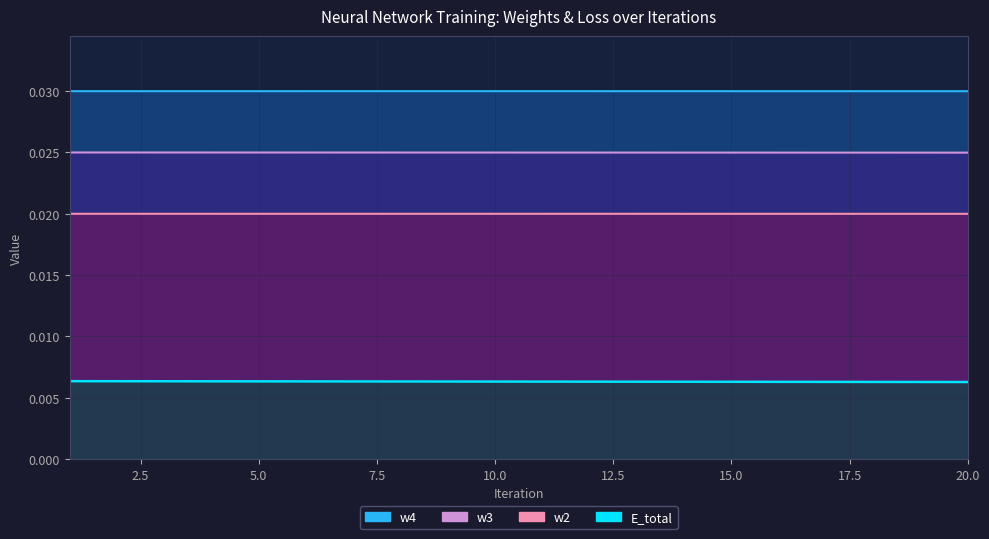

Between 12 and 19, which series saw the biggest shift?

E_total